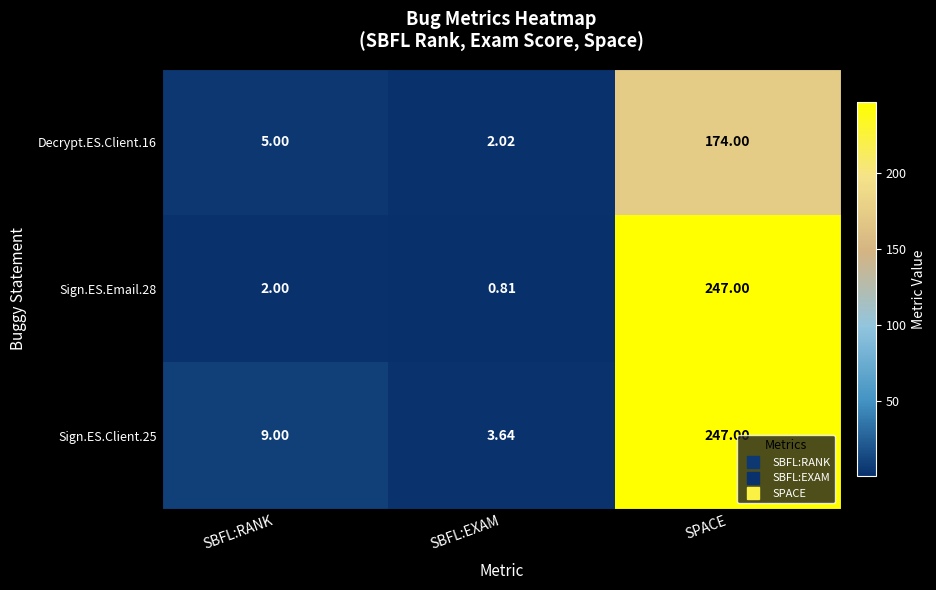

List the labels in order of Decrypt.ES.Client.16 value, largest first.

SPACE, SBFL:RANK, SBFL:EXAM